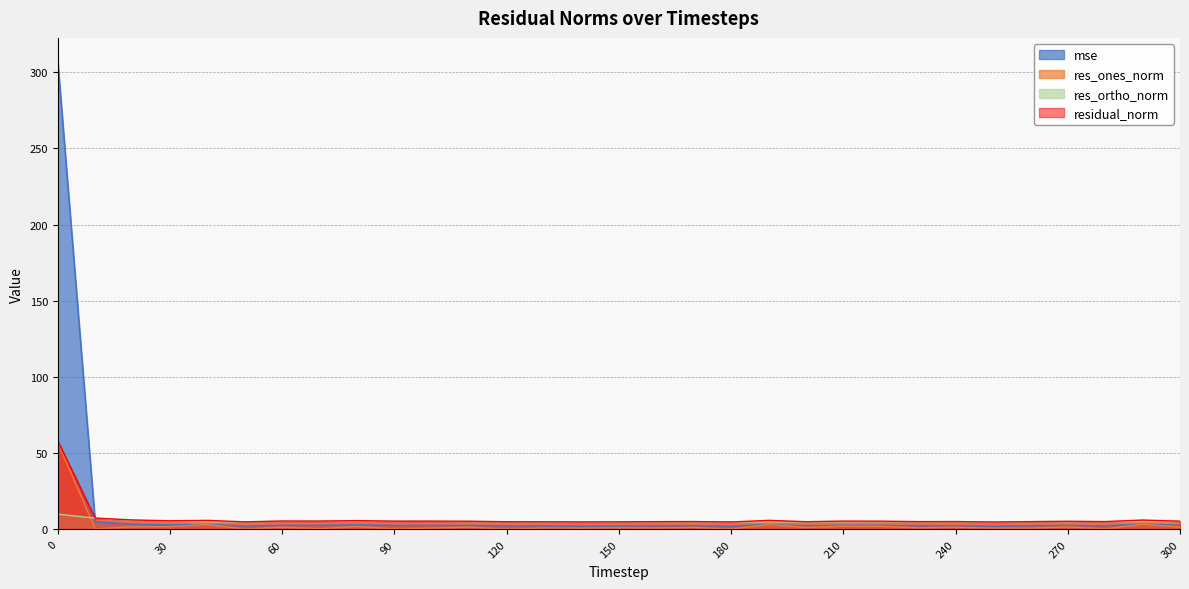

What are all the series names shown in the legend?

mse, res_ones_norm, res_ortho_norm, residual_norm